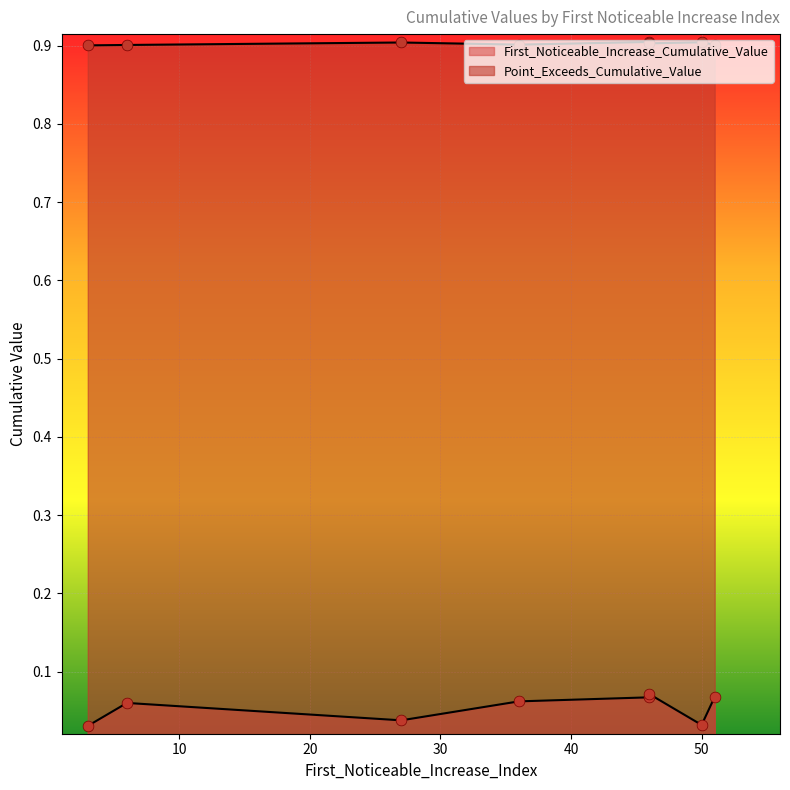

What is the total value across all series at 46?

1.0